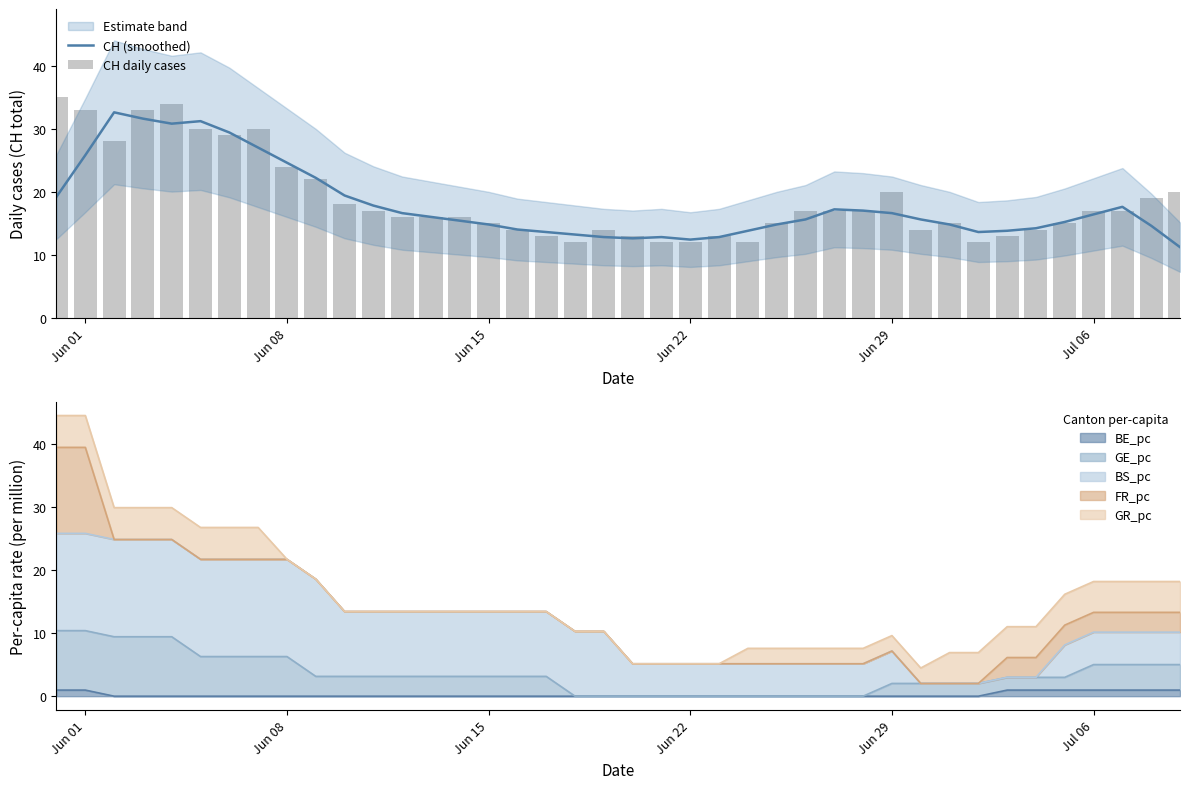

True or false: CH (smoothed) has a value of 29.4 at Jul 06.

False